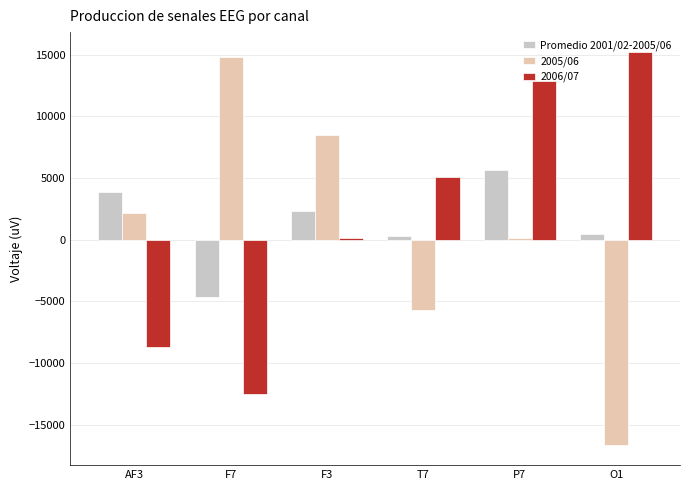

At which label does 2006/07 reach its peak?

O1